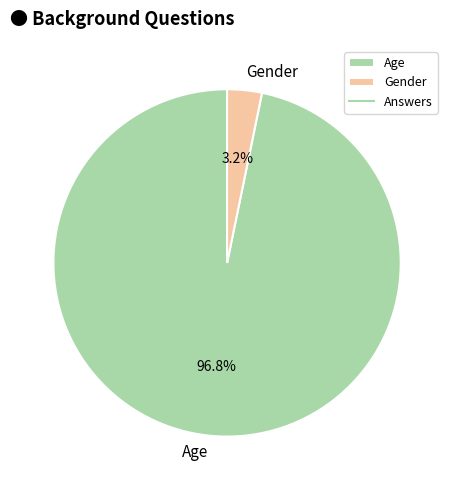

Which category has the biggest portion of the pie?

Age